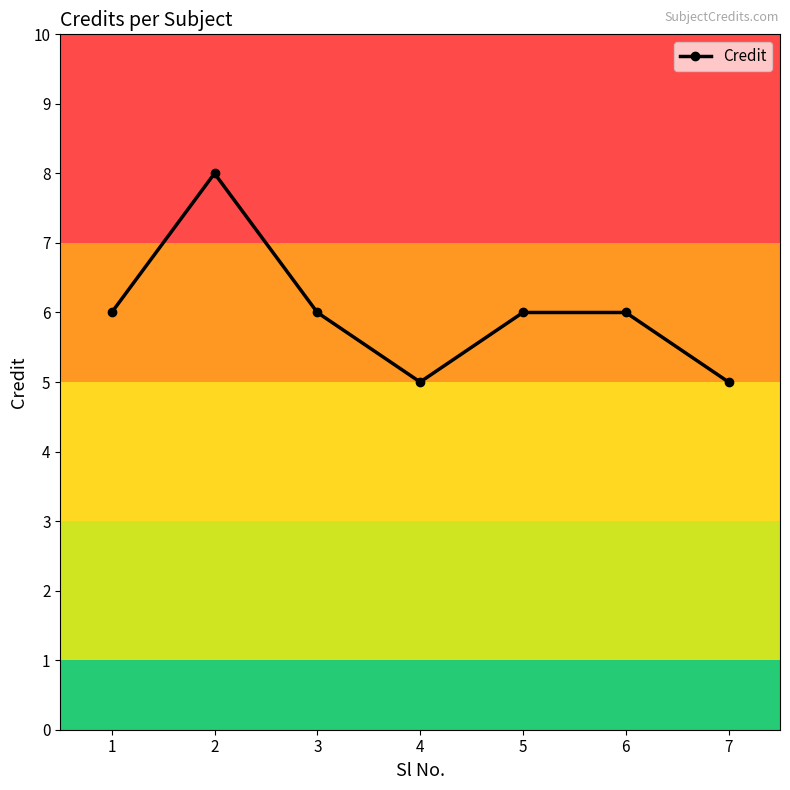

Reading left to right, list all the values displayed in this chart.

6	8	6	5	6	6	5